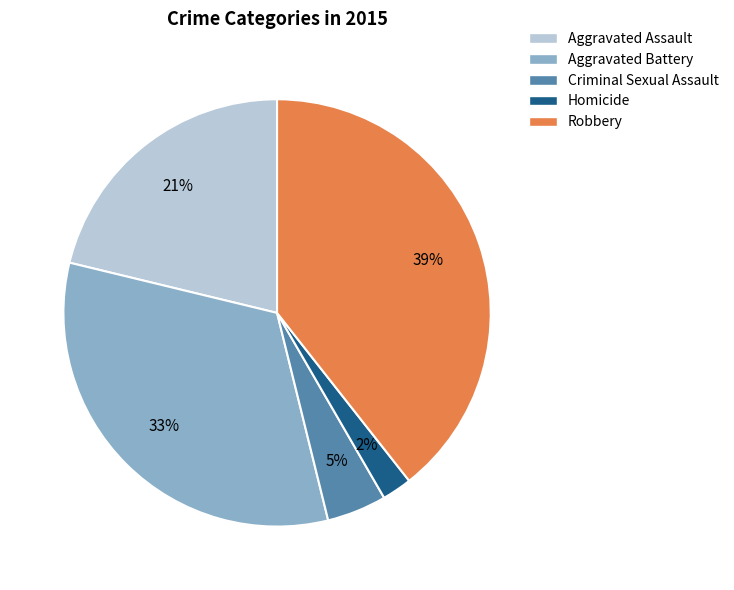

Is there a majority slice in this chart?

No